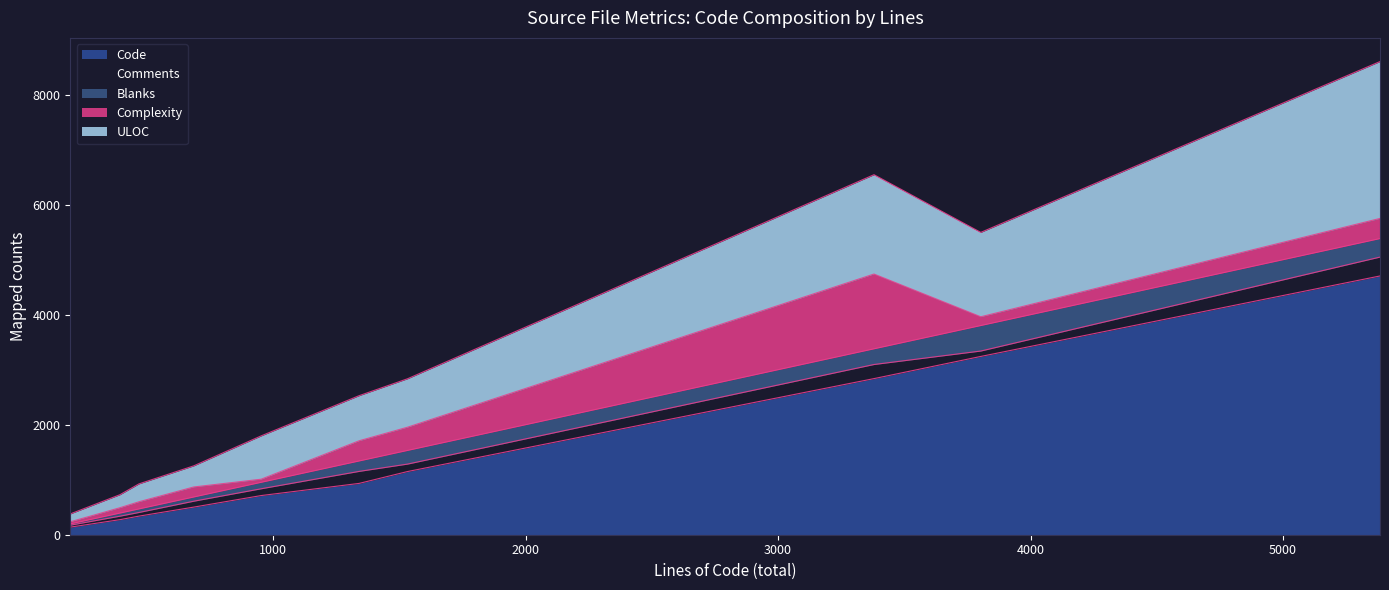

Does the chart display data point markers on the line(s)?

No